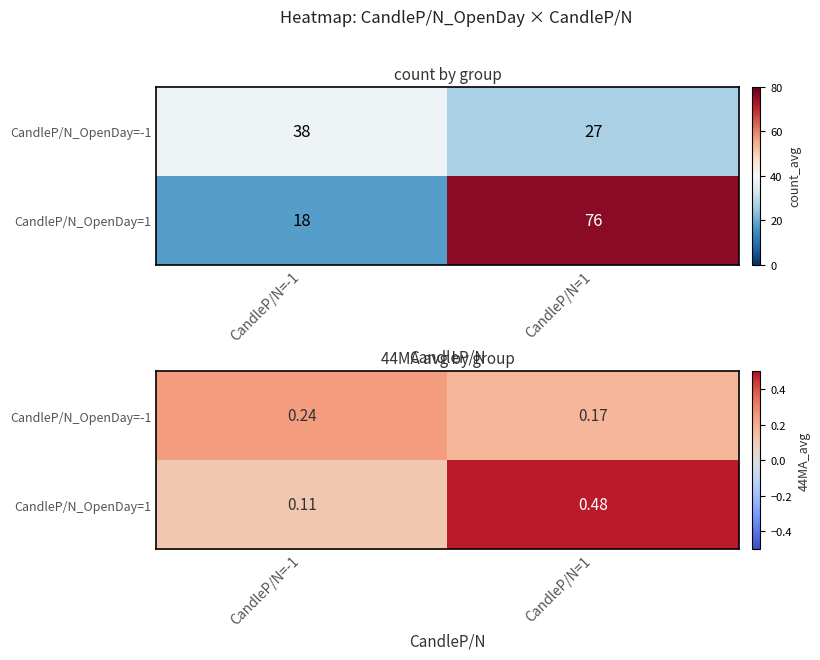

List the series in order of their overall mean, highest first.

CandleP/N_OpenDay=1, CandleP/N_OpenDay=-1